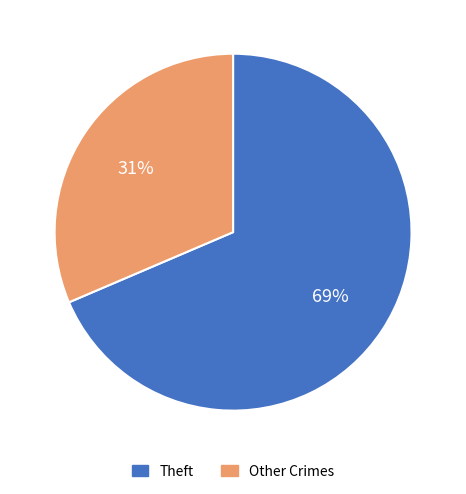

To the nearest percent, what is the average slice percentage?

50%